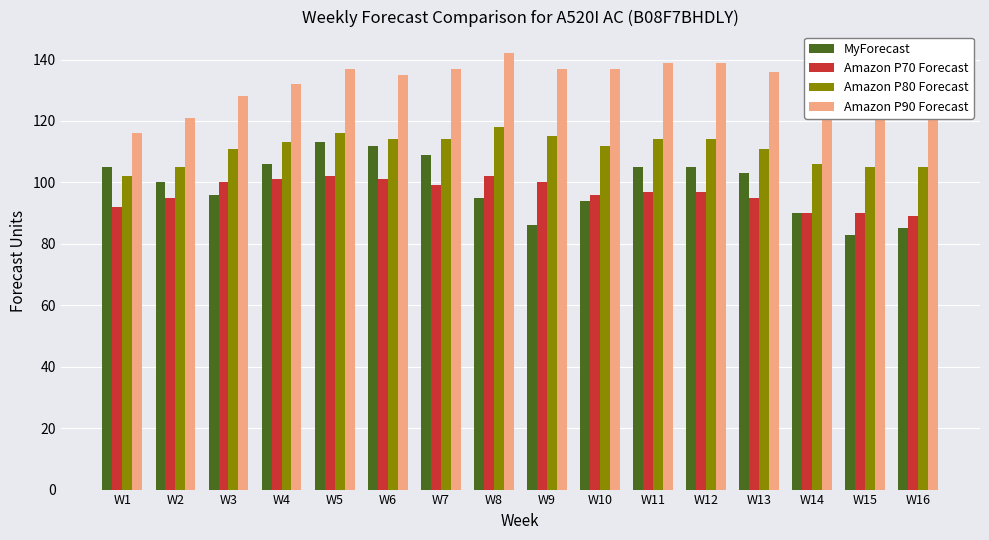

At which label does Amazon P80 Forecast reach its minimum?

W1